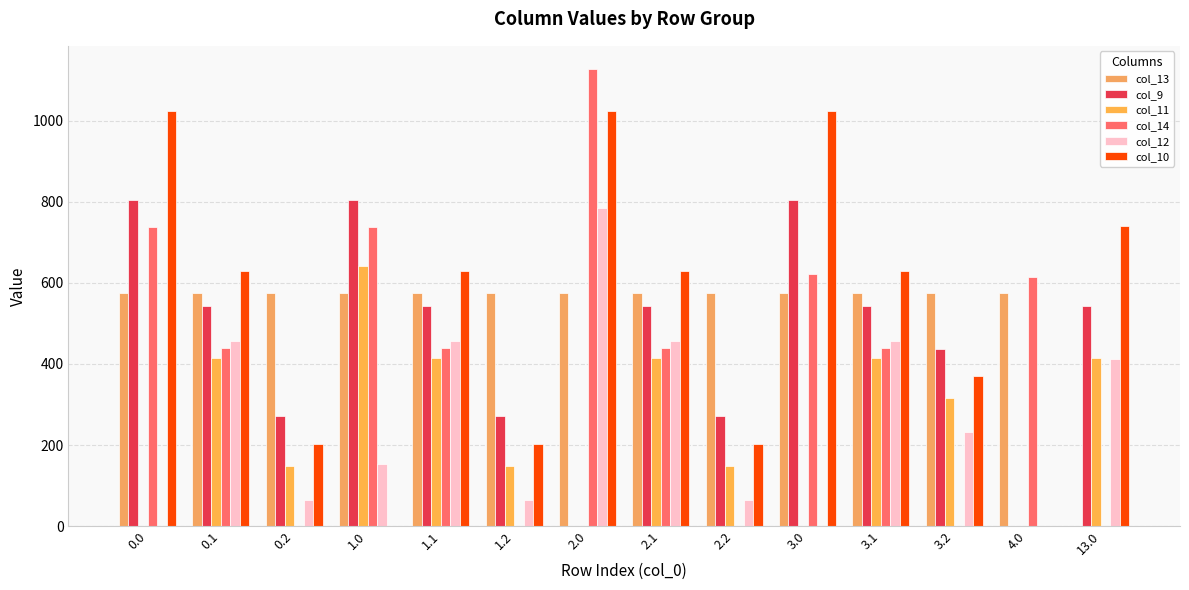

How many values in the col_14 series exceed 438?

9